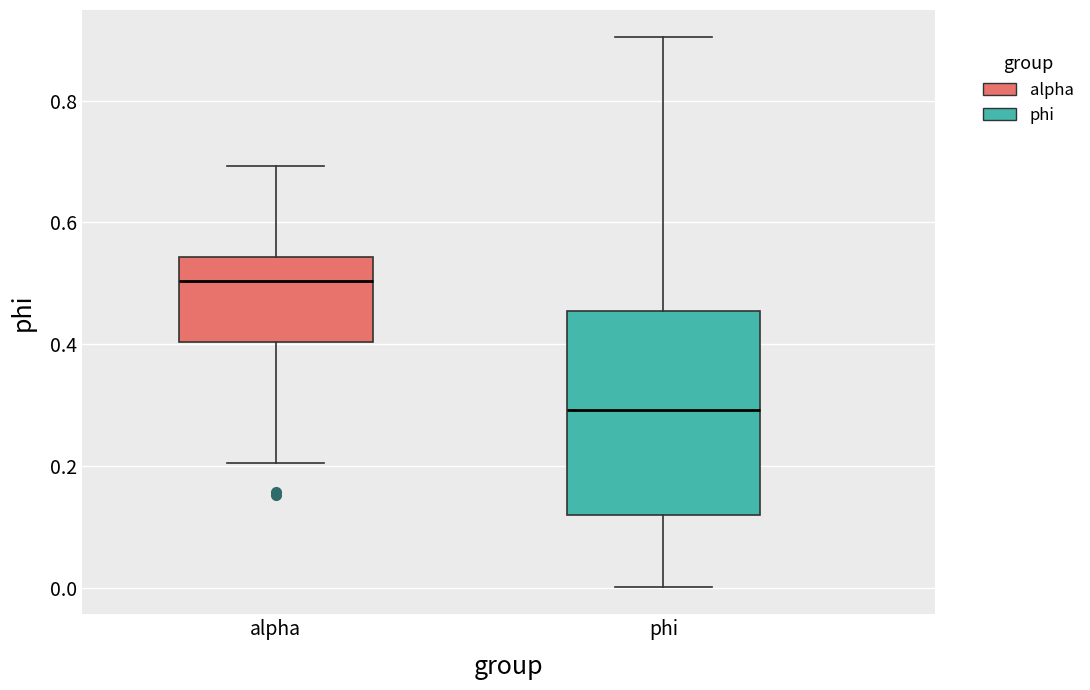

Reading left to right, transcribe this box plot: for each box, give where its median line is, the range the box spans, and where its two whiskers end, as read against the y-axis. The values are not printed on the chart, so give them approximately, as read against the axis.

alpha: median 0.50, box 0.40 to 0.54, whiskers 0.20 to 0.70
phi: median 0.30, box 0.12 to 0.46, whiskers 0.00 to 0.90